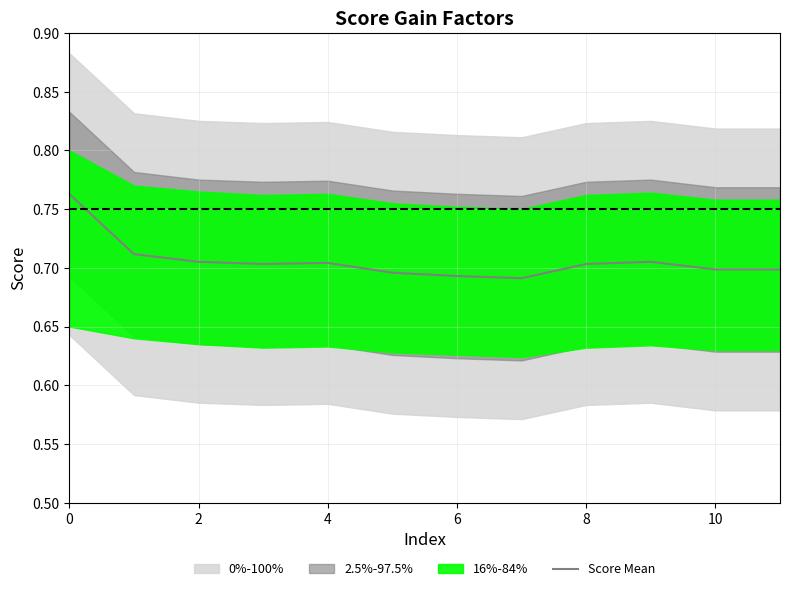

The chart shows a value of 0.2 at 9. True or false?

False